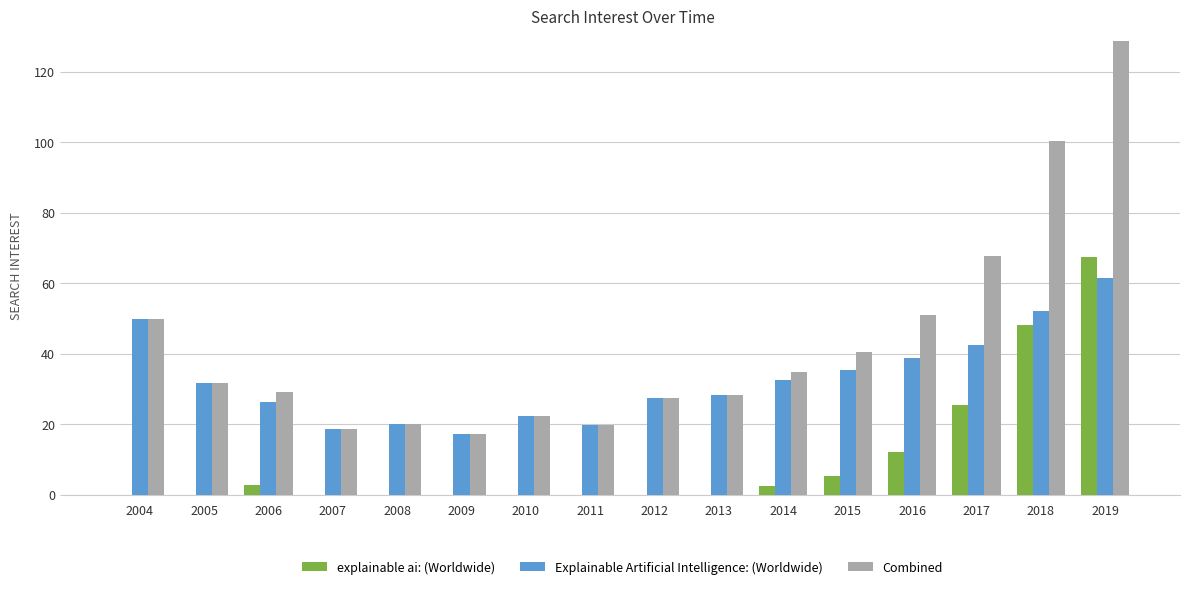

Which category has the highest value across all series?

2019